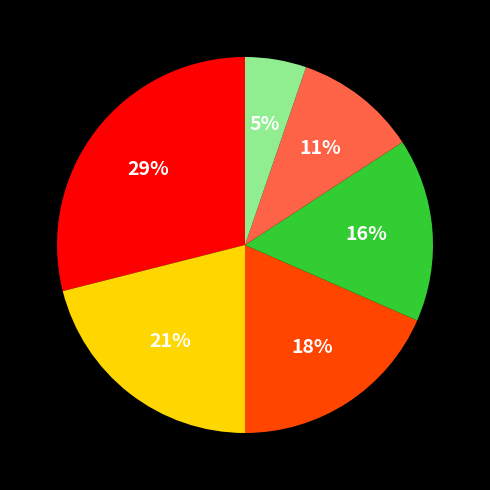

To the nearest percent, what is the difference between the largest and smallest slice percentages?

24%